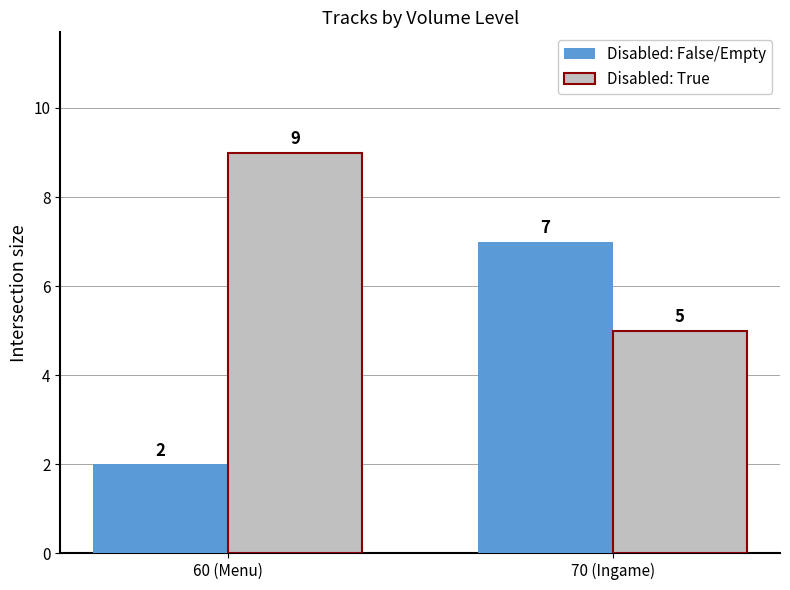

Is the value of Disabled: True at 70 (Ingame) greater than the value of Disabled: False/Empty at 60 (Menu)?

Yes